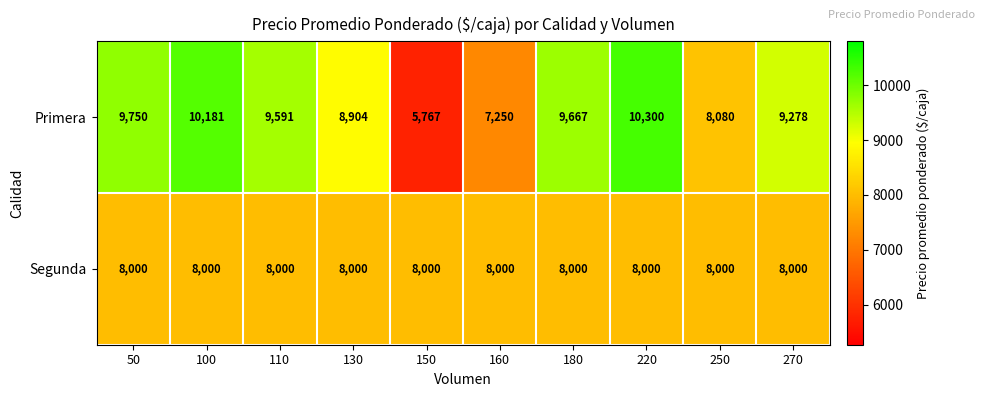

Rank the series at 220 from highest to lowest value.

Primera, Segunda